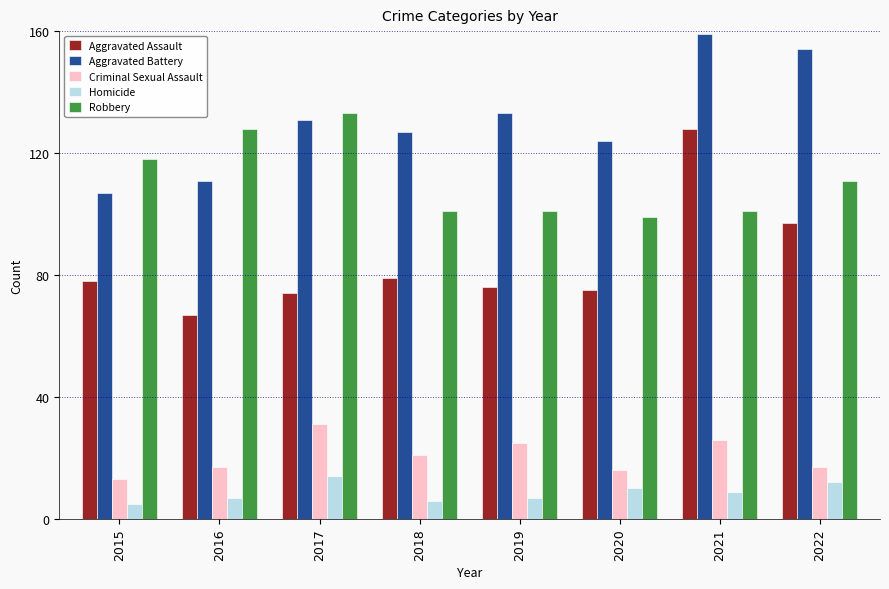

What is the spread (max minus min) of values at 2016?

121